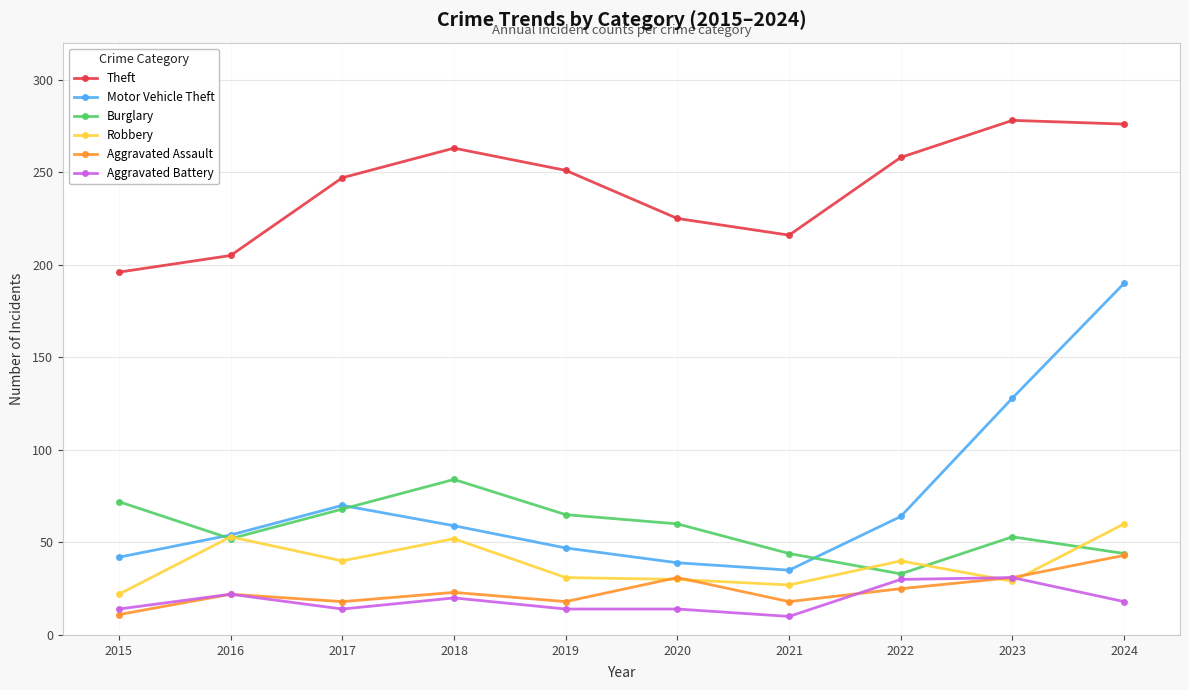

What is the highest value of the Aggravated Battery series?

31